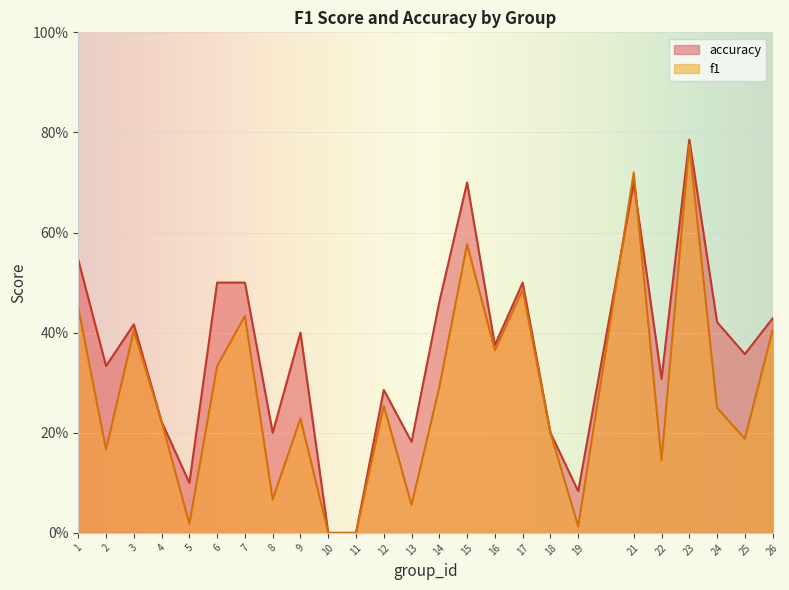

The accuracy series shows 0.5 at 2. True or false?

False